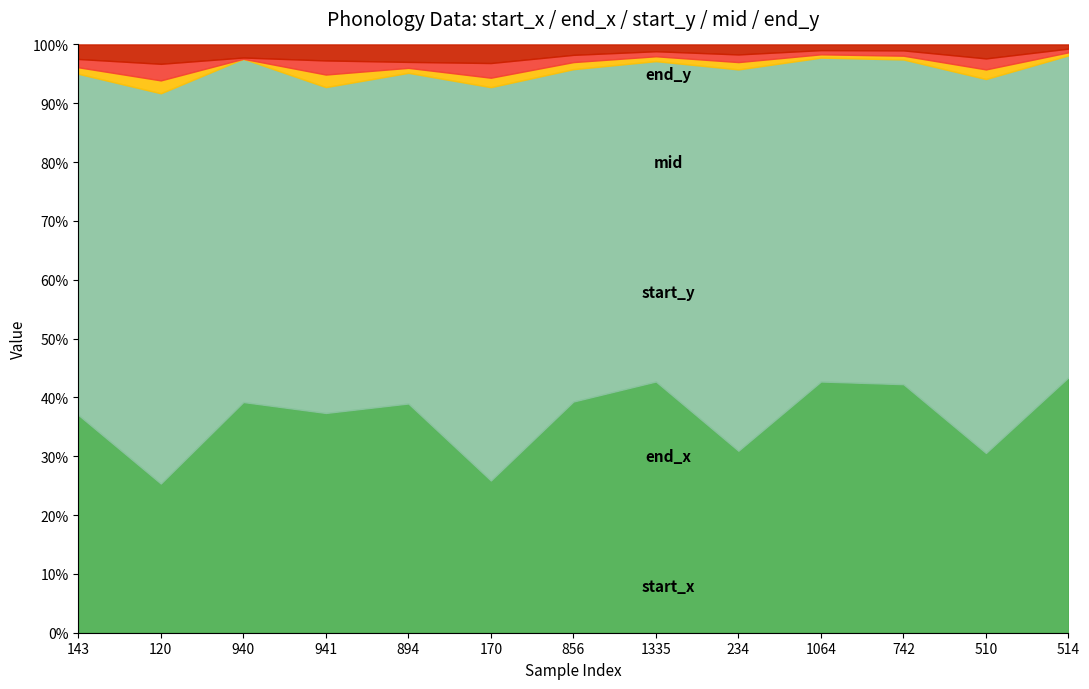

In end_x, how many points are lower than both neighbors (excluding endpoints)?

5